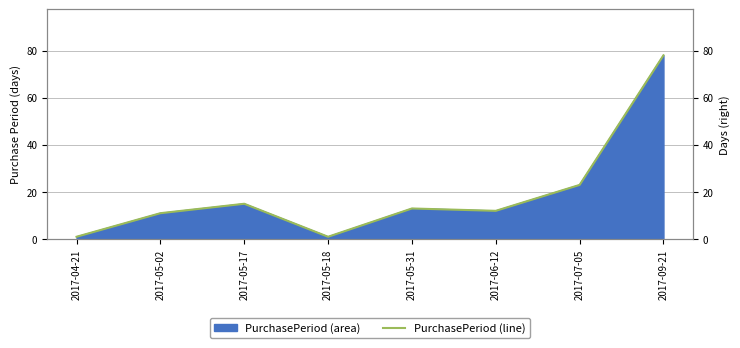

What is the average value?

19